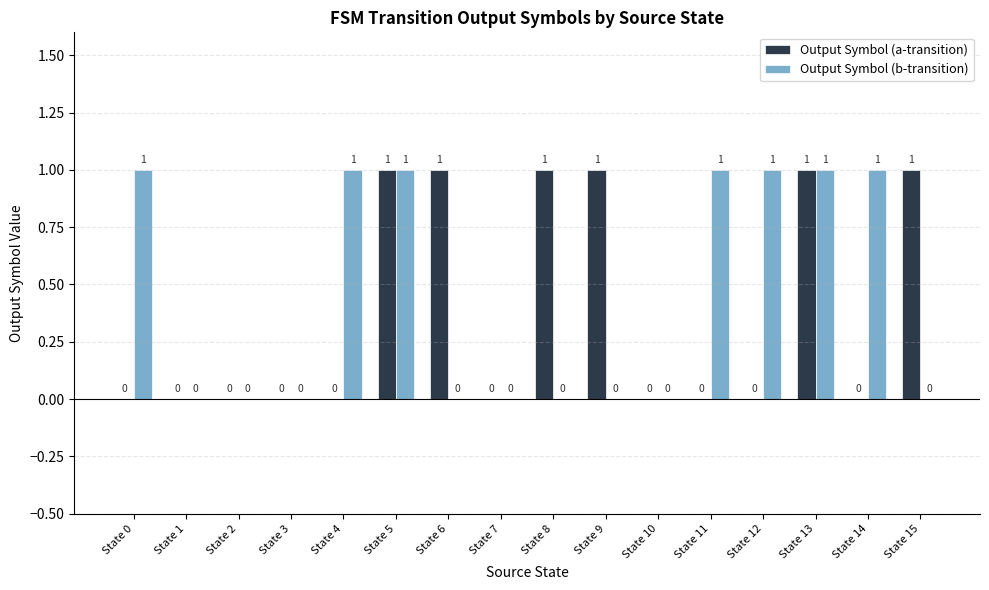

Reading left to right, what are all the values shown in this chart?

Output Symbol (a-transition): 0	0	0	0	0	1	1	0	1	1	0	0	0	1	0	1
Output Symbol (b-transition): 1	0	0	0	1	1	0	0	0	0	0	1	1	1	1	0